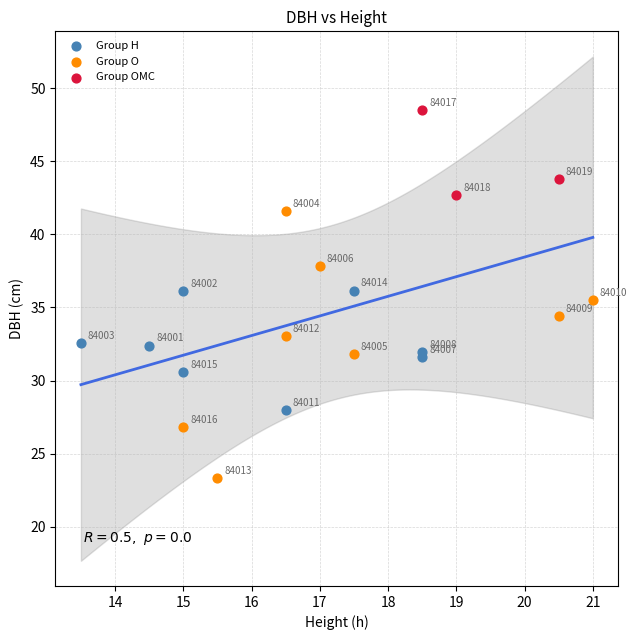

Which series contains the highest Y value?

Group OMC